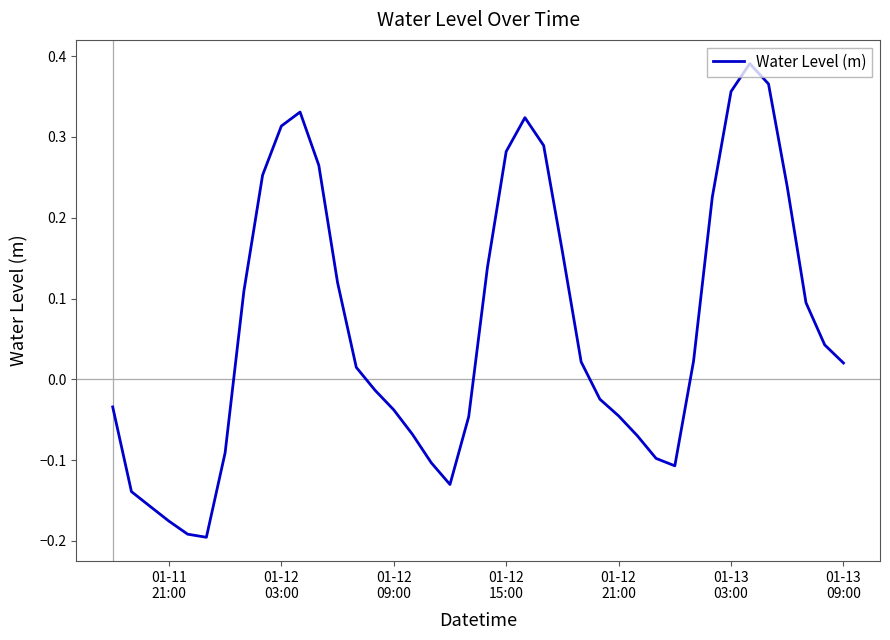

True or false: there are more than 1 points higher than both neighbors.

True